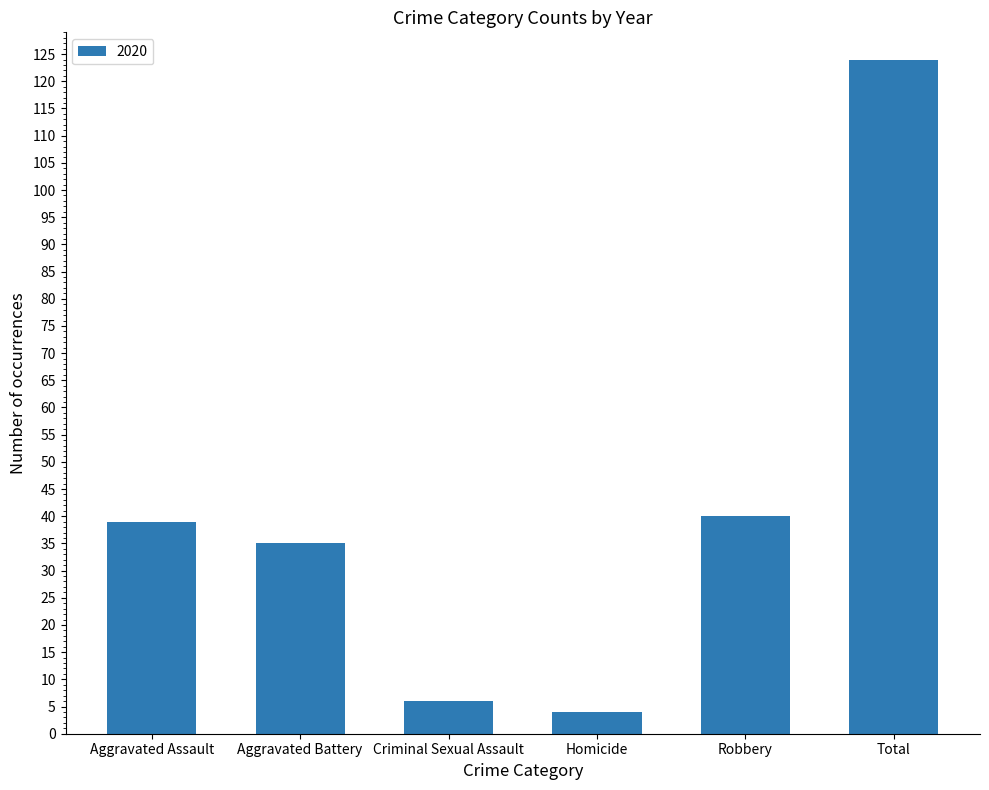

How many distinct data groups are displayed?

1